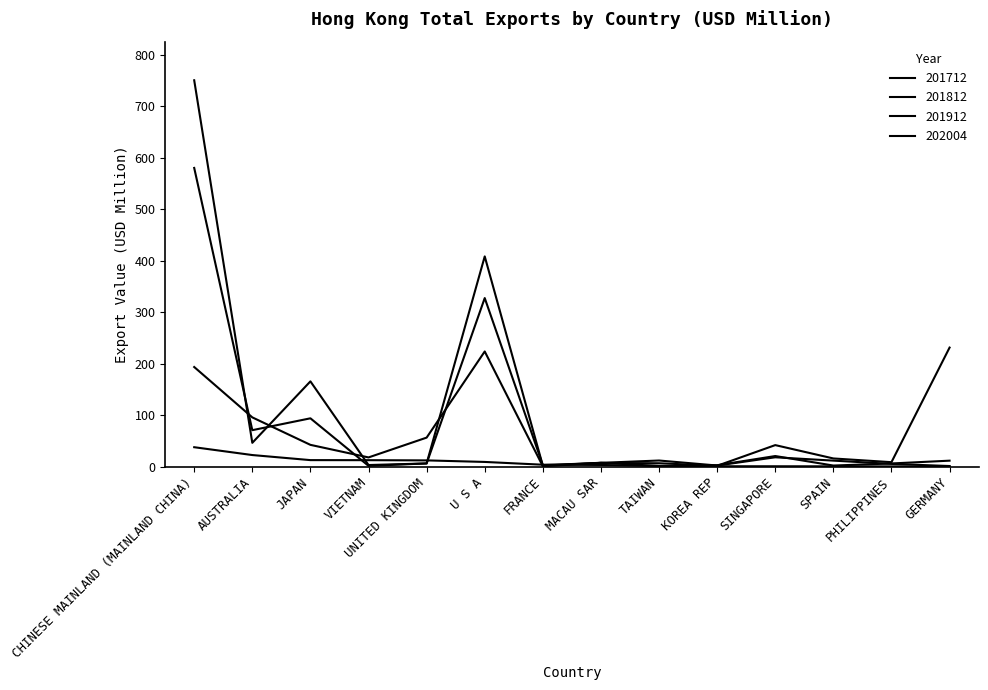

Is this an area chart (filled region under the line)?

No